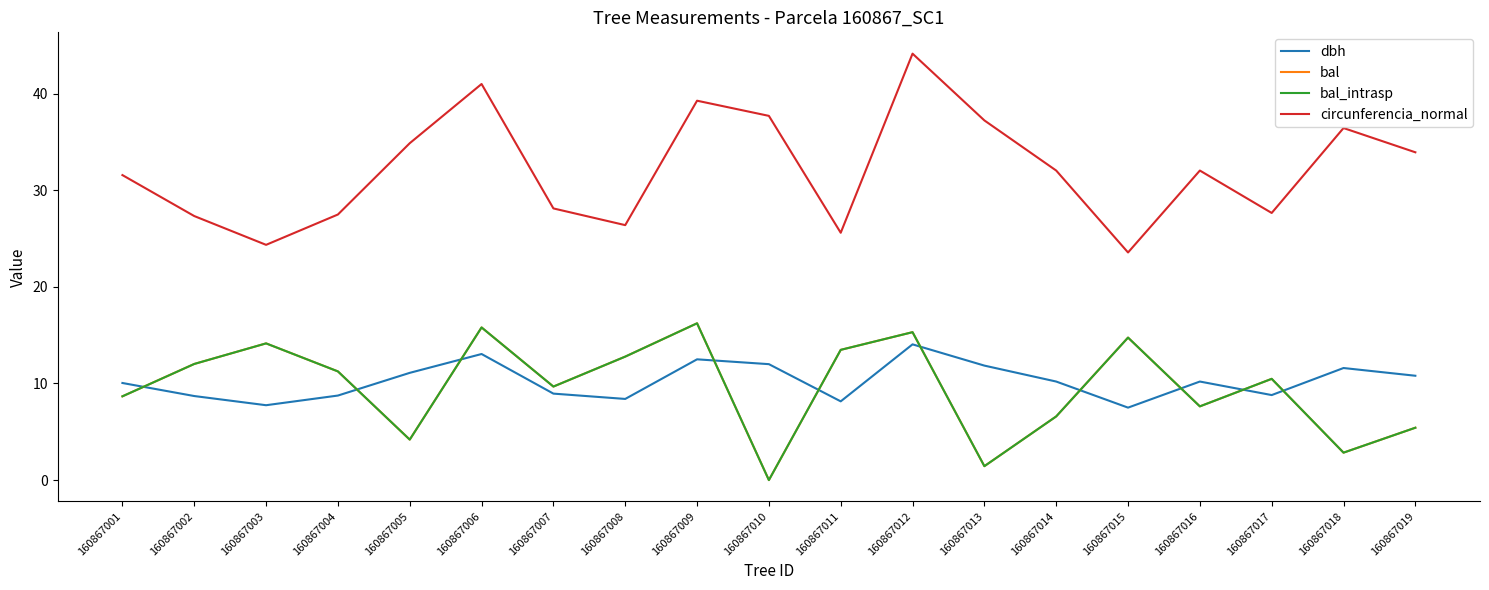

Where is bal nearest to the value 8?

160867016